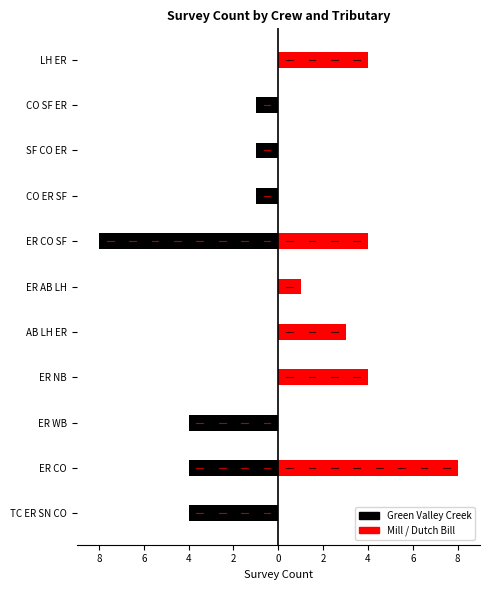

What is the spread (max minus min) of values at ER WB?

4